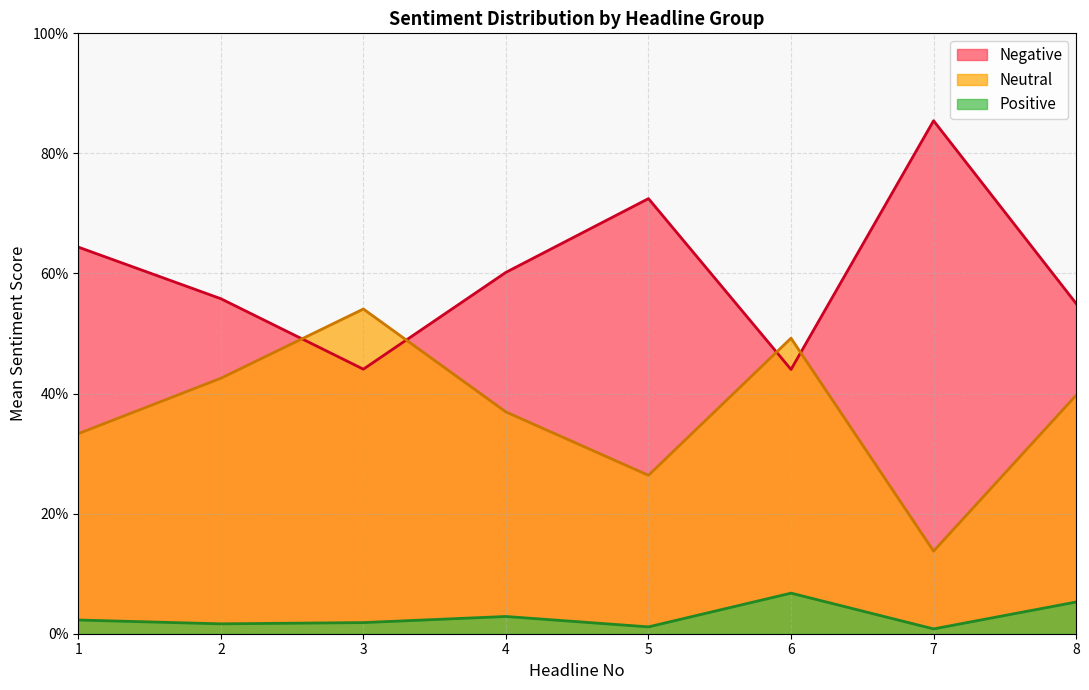

How many lines are shown in the chart?

3